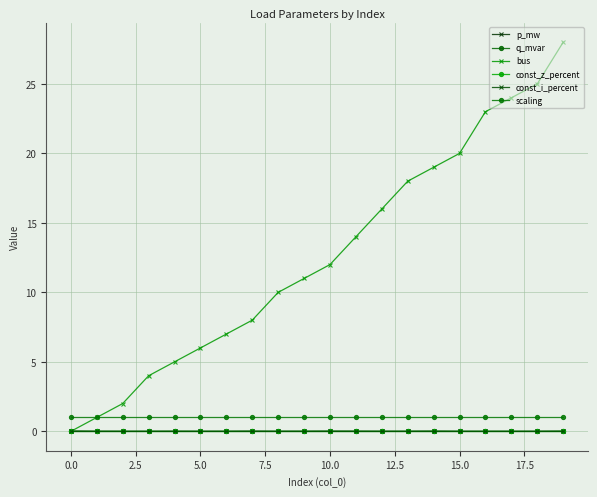

Is this an area chart (filled region under the line)?

No